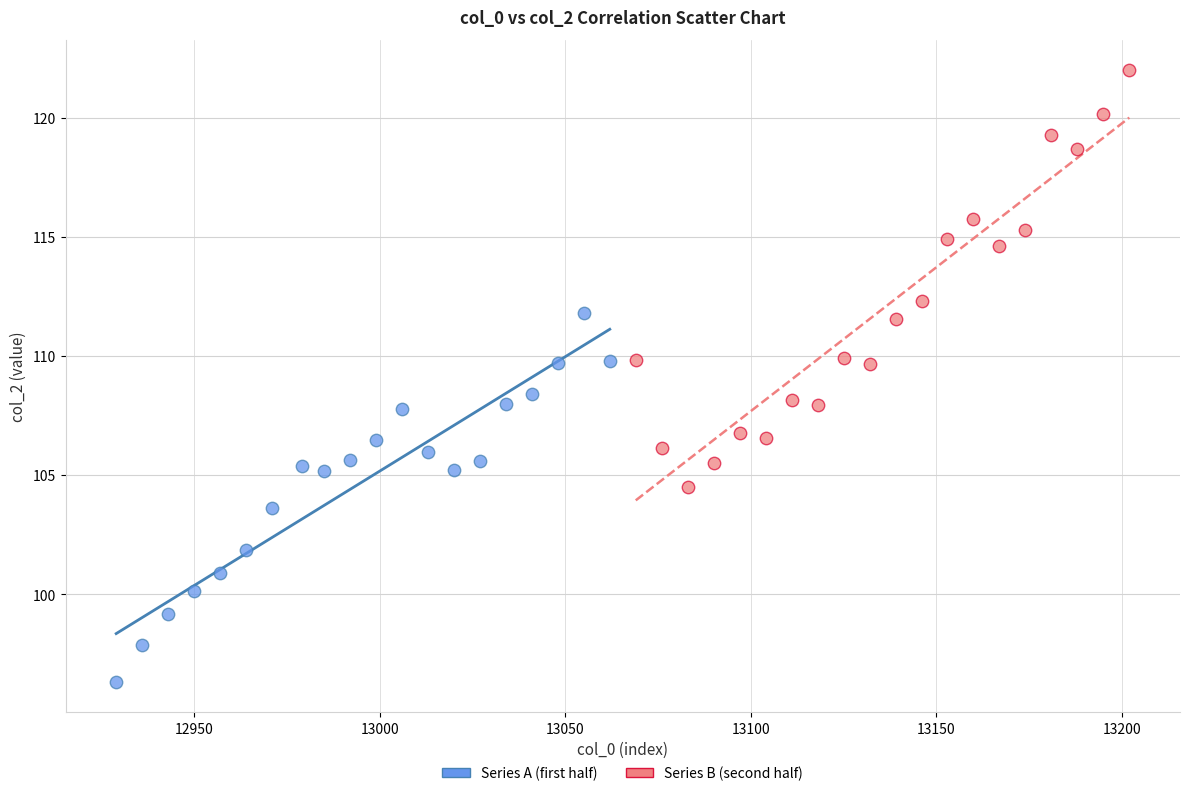

Which series contains the lowest Y value?

Series A (first half)